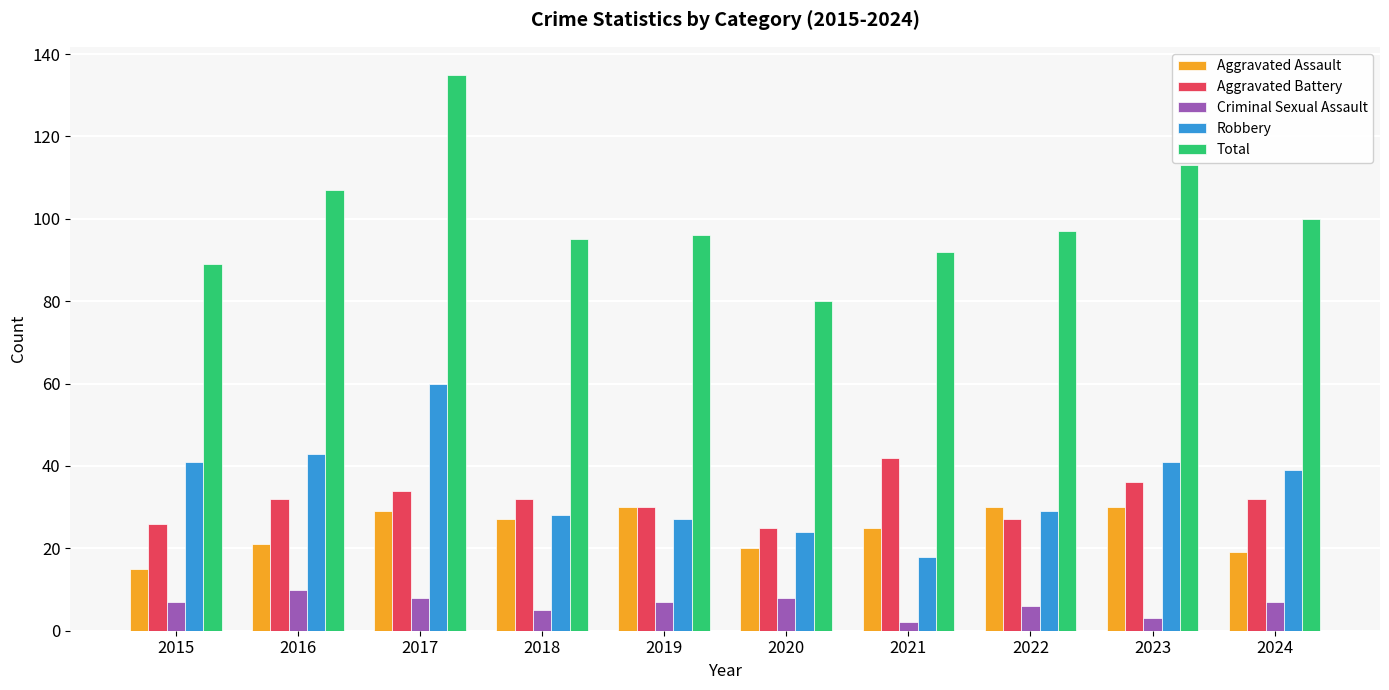

How many values in the Aggravated Assault series are below 27?

5